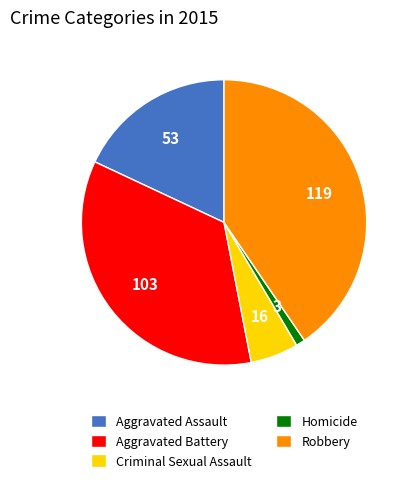

True or false: Homicide accounts for 1% of the total.

True